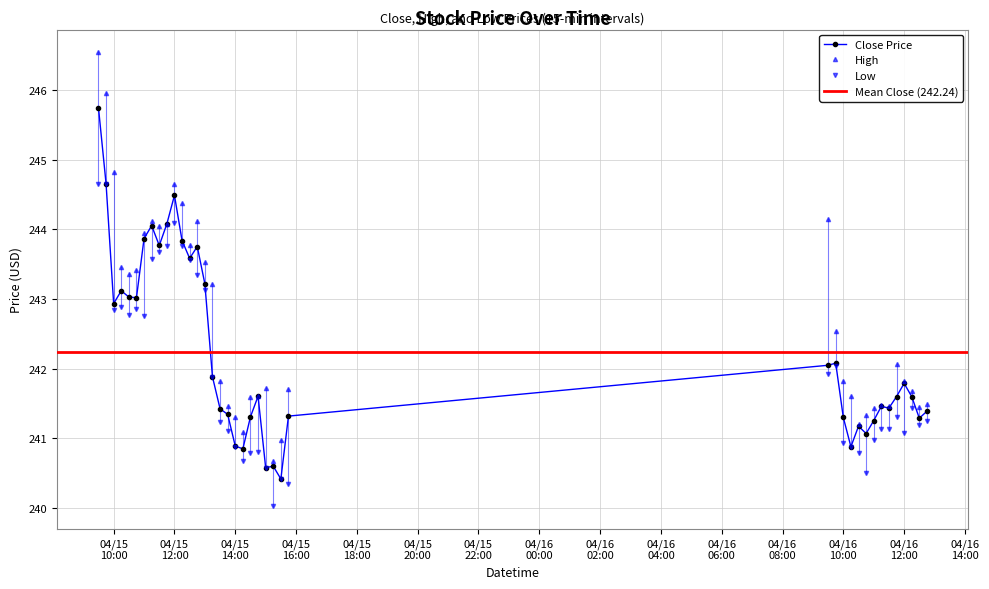

What is the spread (max minus min) of values at 2024-04-15 14:15:00?

0.4